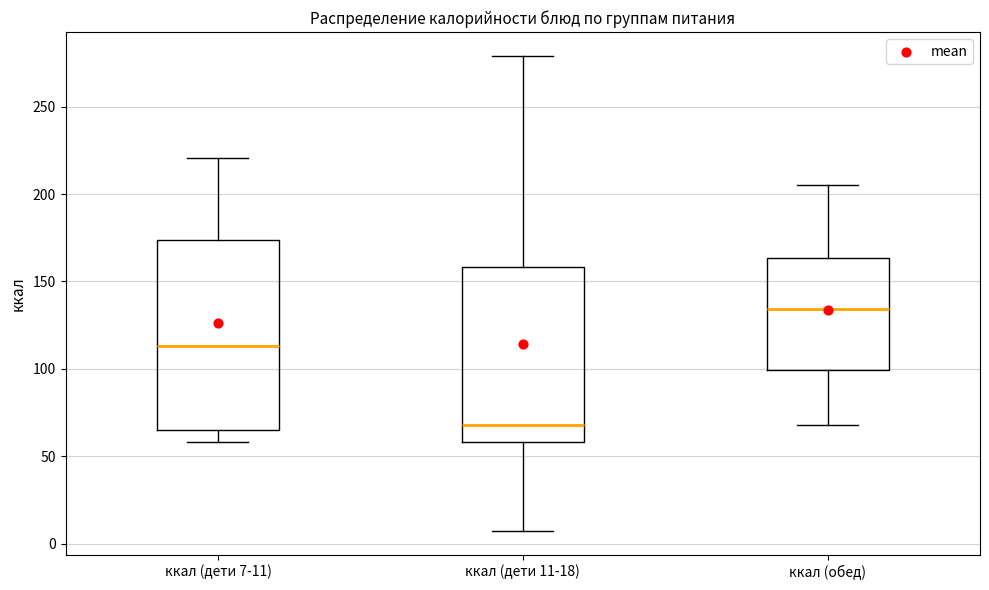

Where does the lower whisker of the box for ккал (обед) end on the y-axis? The values are not printed on the chart, so give them approximately, as read against the axis.

70